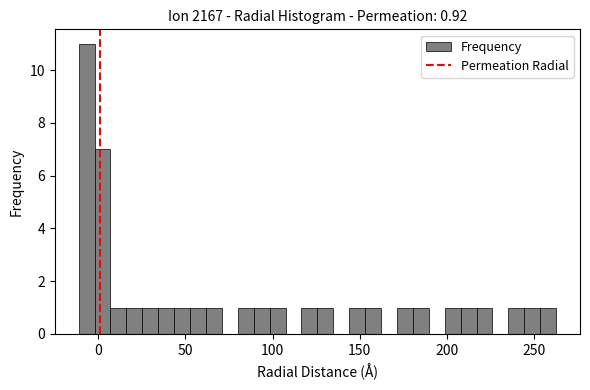

Read against the x-axis, roughly where is the centre of the tallest bar?

-5